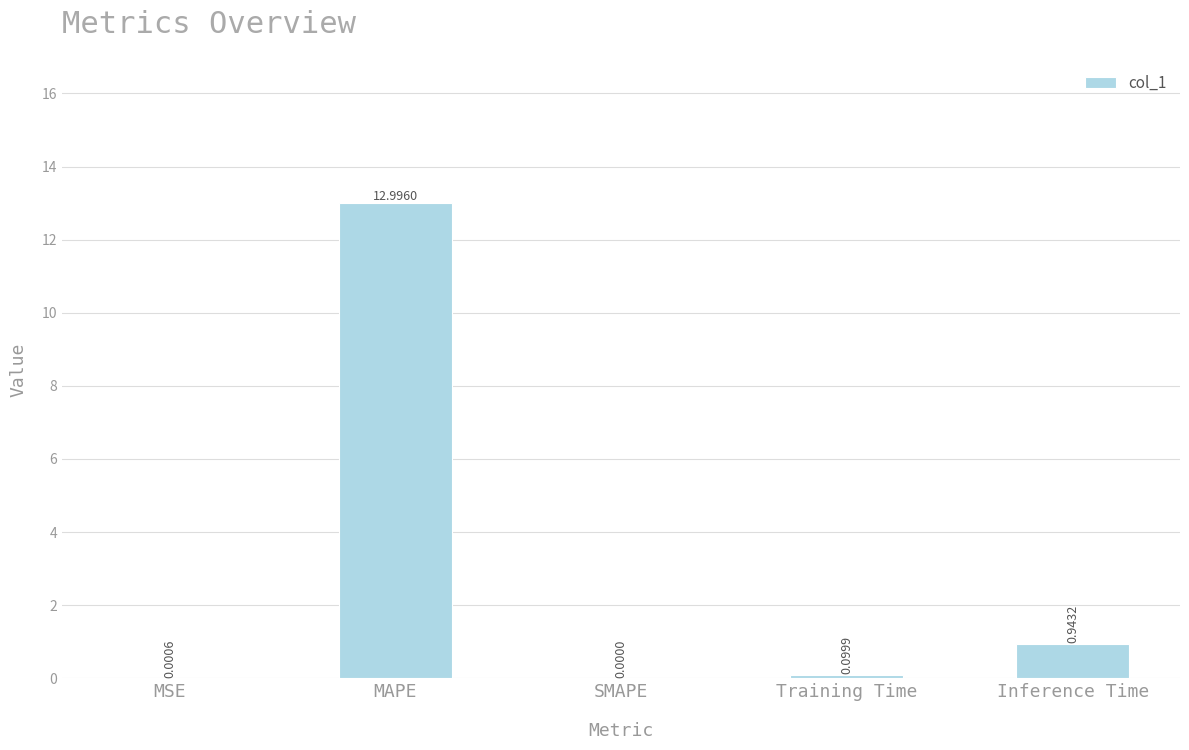

Where is the data nearest to the value 6?

Inference Time